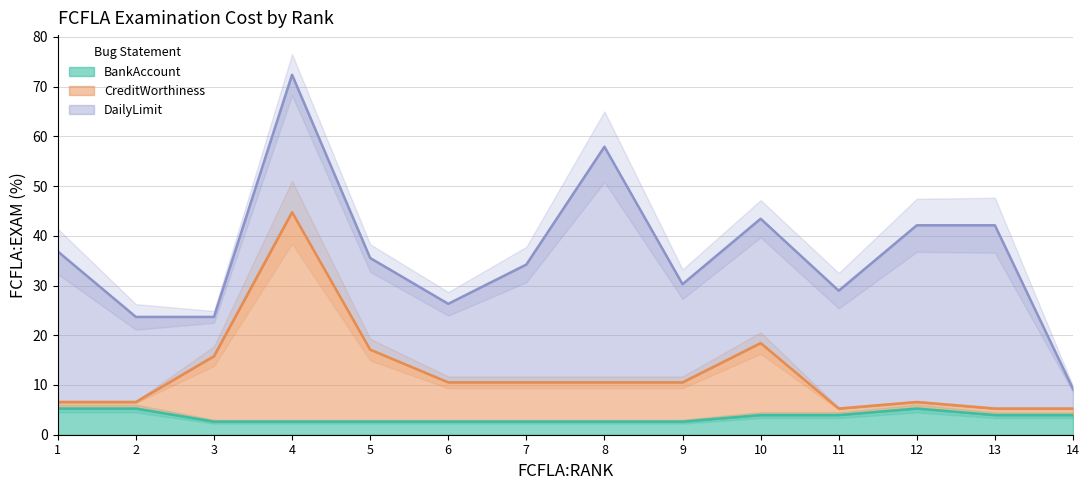

Does the chart display data point markers on the line(s)?

No